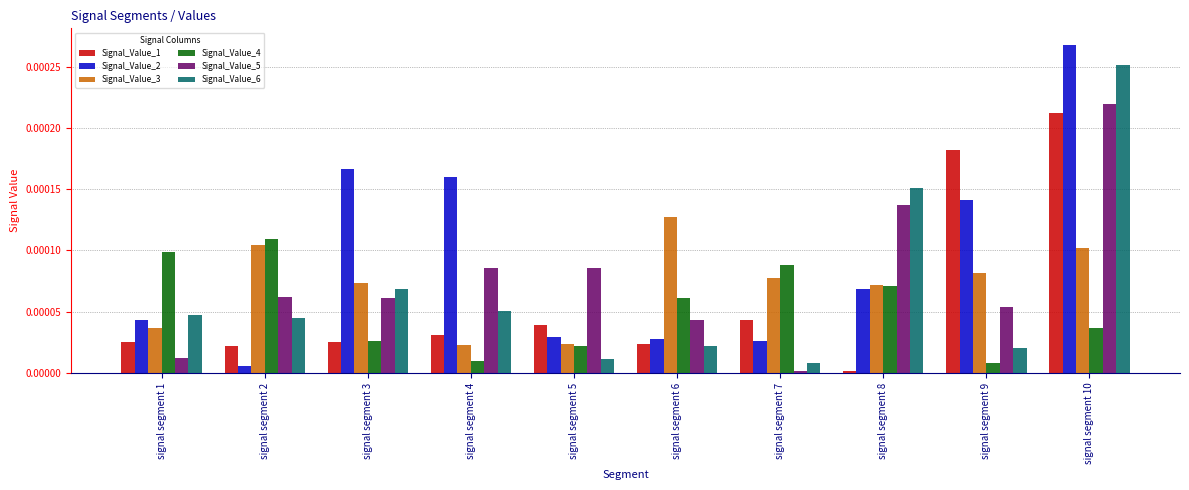

What are all the series names shown in the legend?

Signal_Value_1, Signal_Value_2, Signal_Value_3, Signal_Value_4, Signal_Value_5, Signal_Value_6